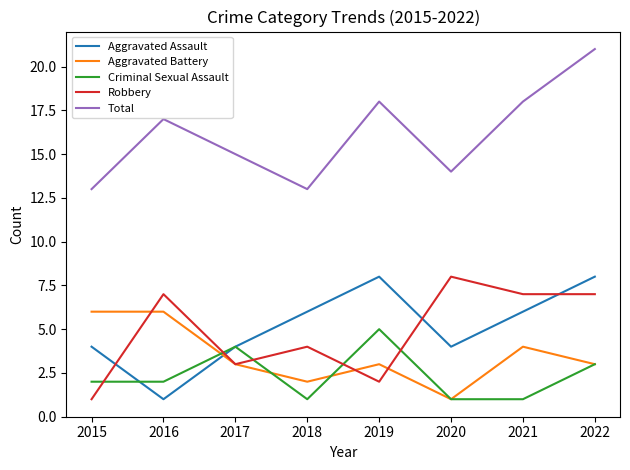

What is the spread (max minus min) of values at 2020?

13